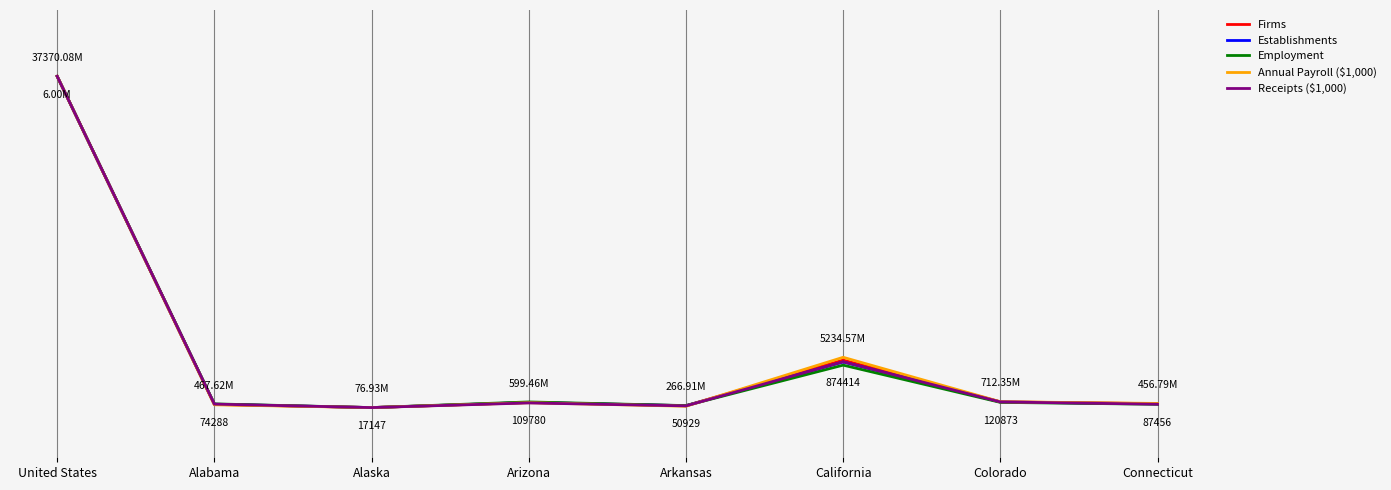

The value of Firms at California is 0.0. True or false?

False